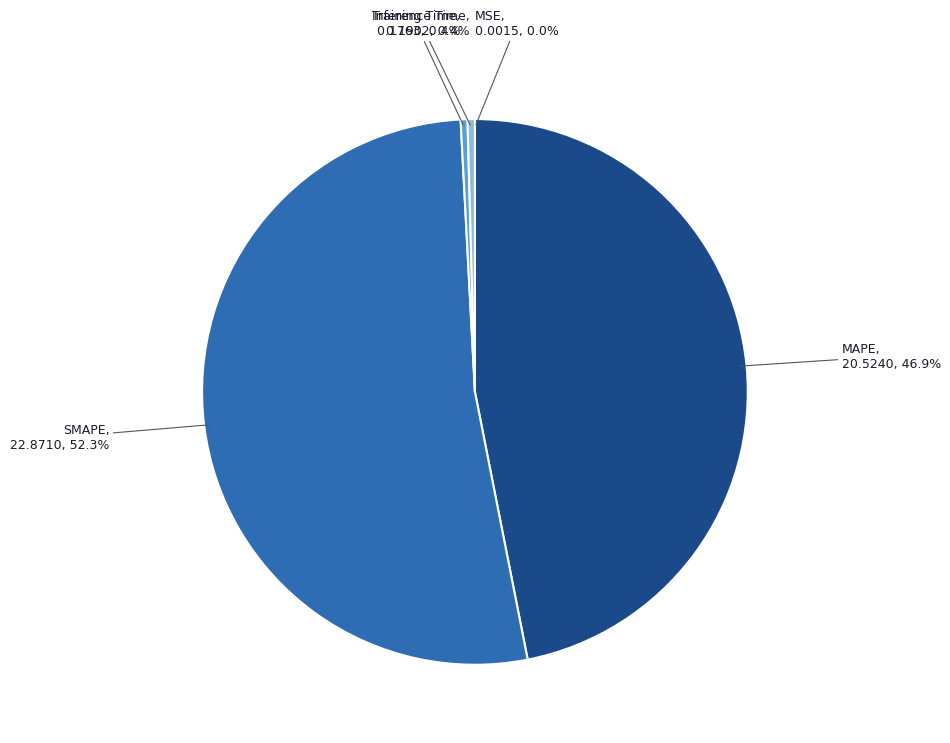

Which category has the biggest portion of the pie?

SMAPE